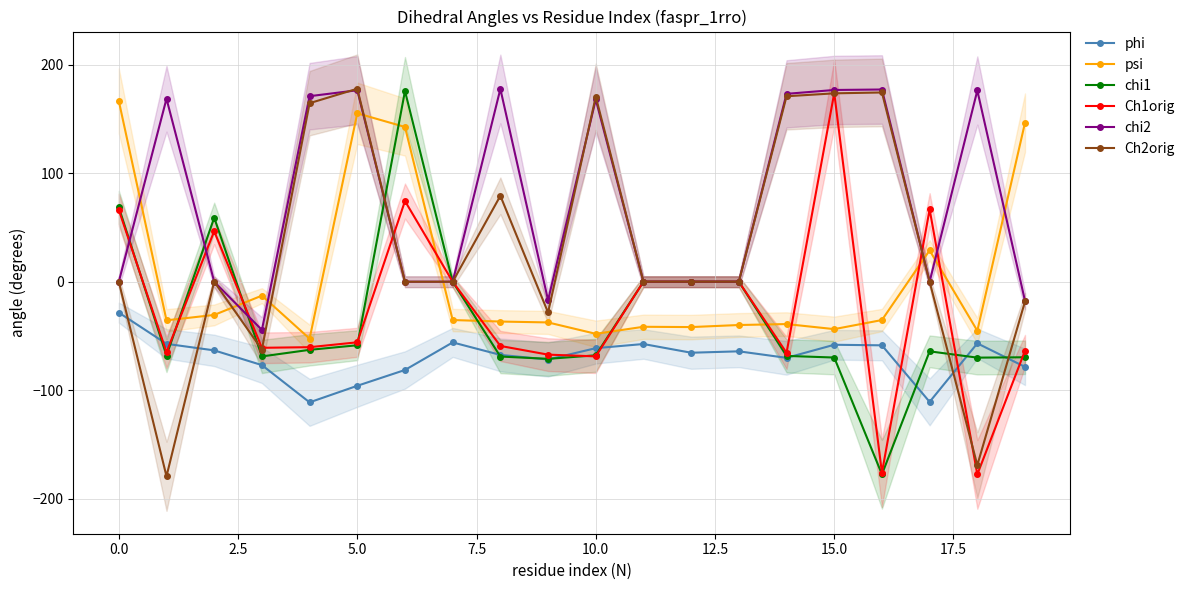

What are all the series names shown in the legend?

phi, psi, chi1, Ch1orig, chi2, Ch2orig